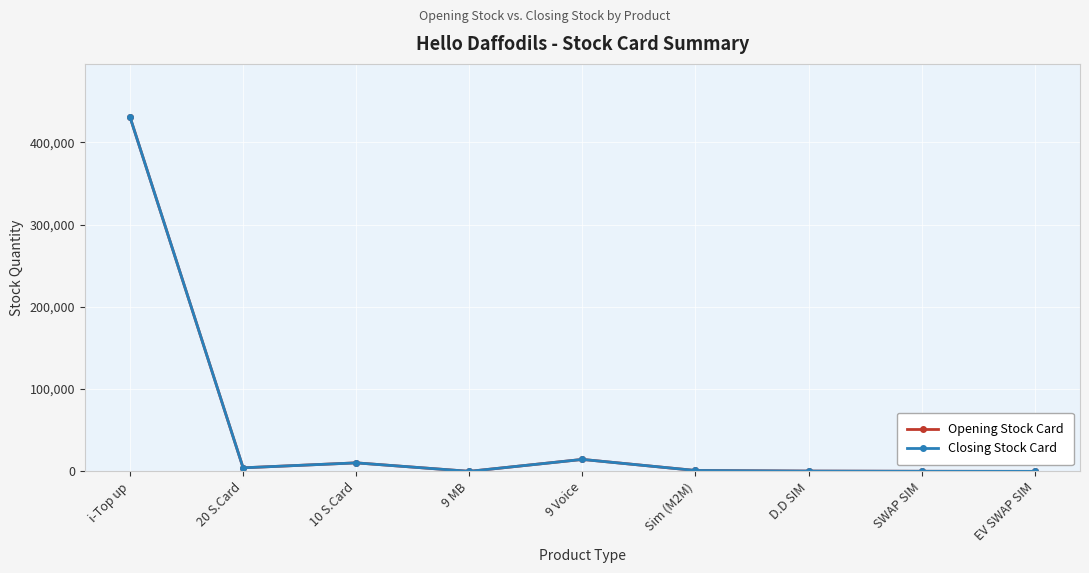

How many lines are shown in the chart?

2